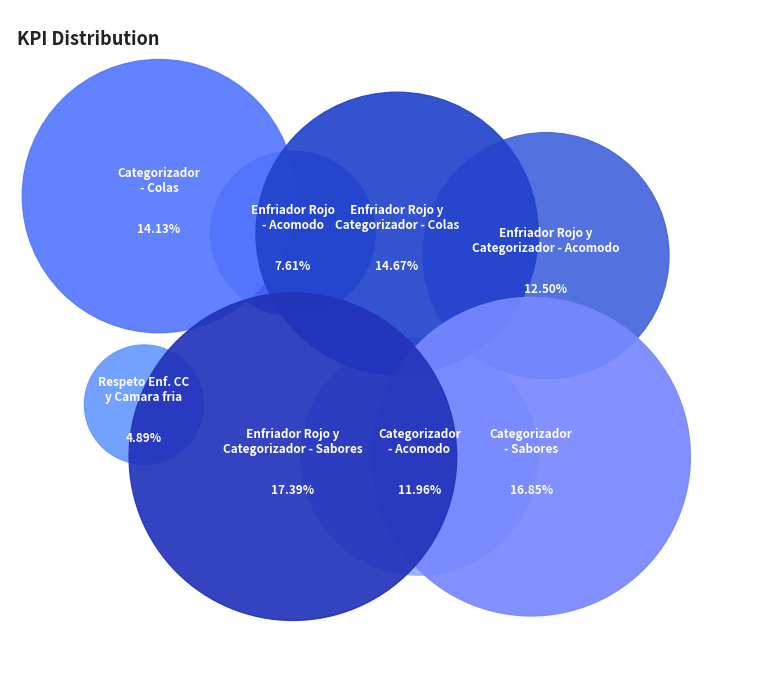

To the nearest percent, what is the average slice percentage?

12%